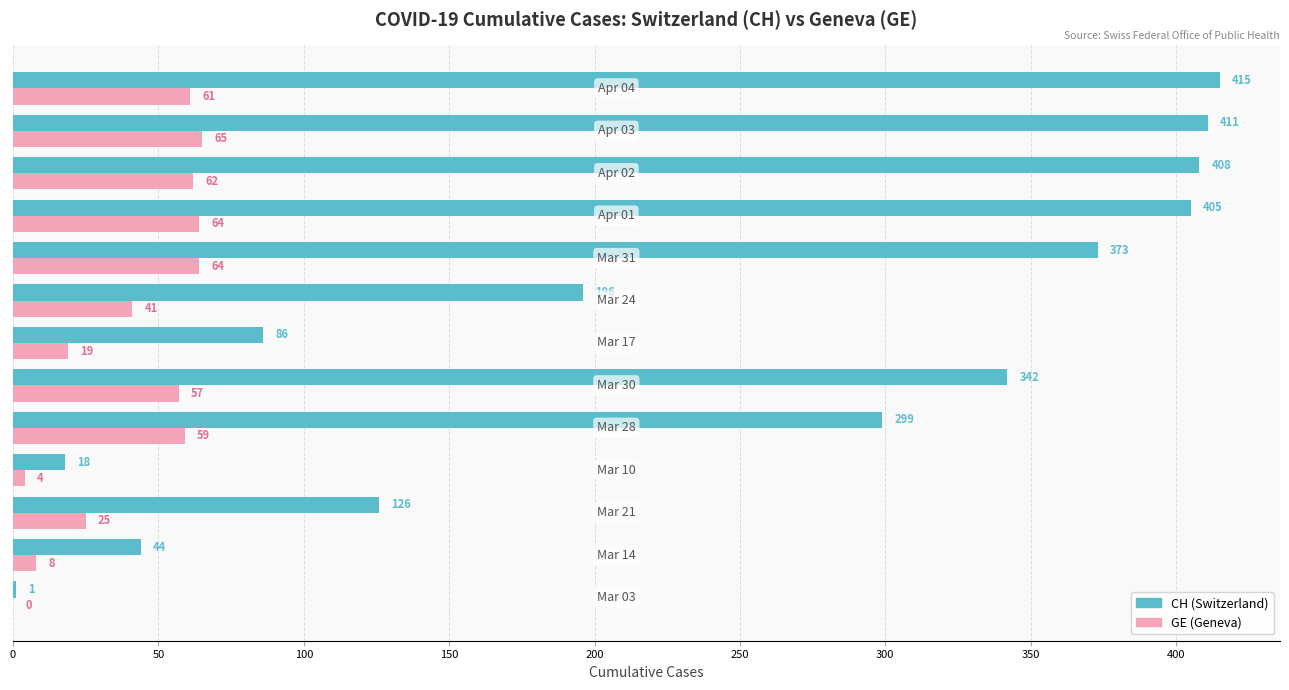

What is the greatest value displayed?

415